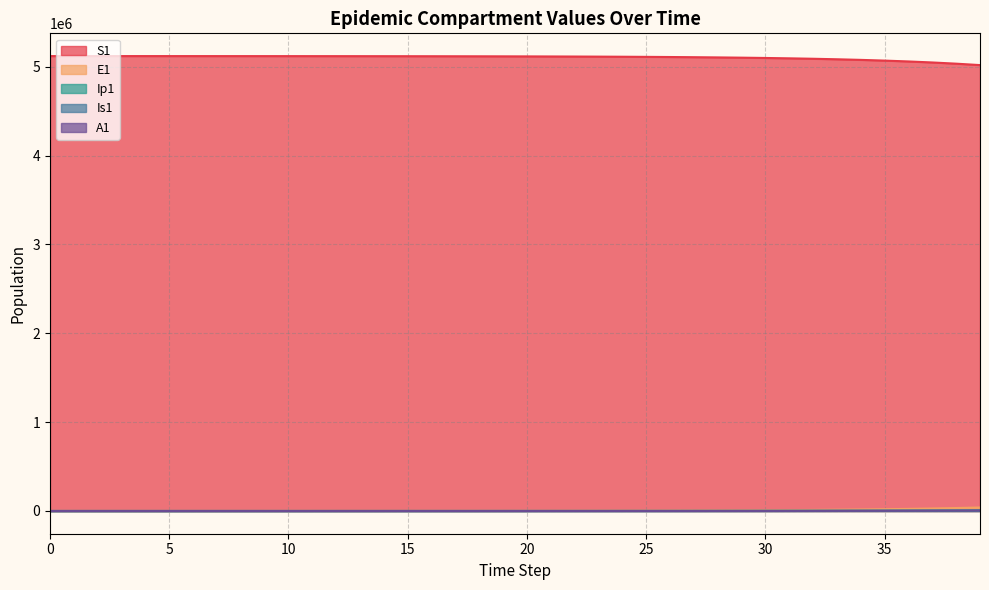

What is the value of the E1 point at the 14th from the left?

429.4